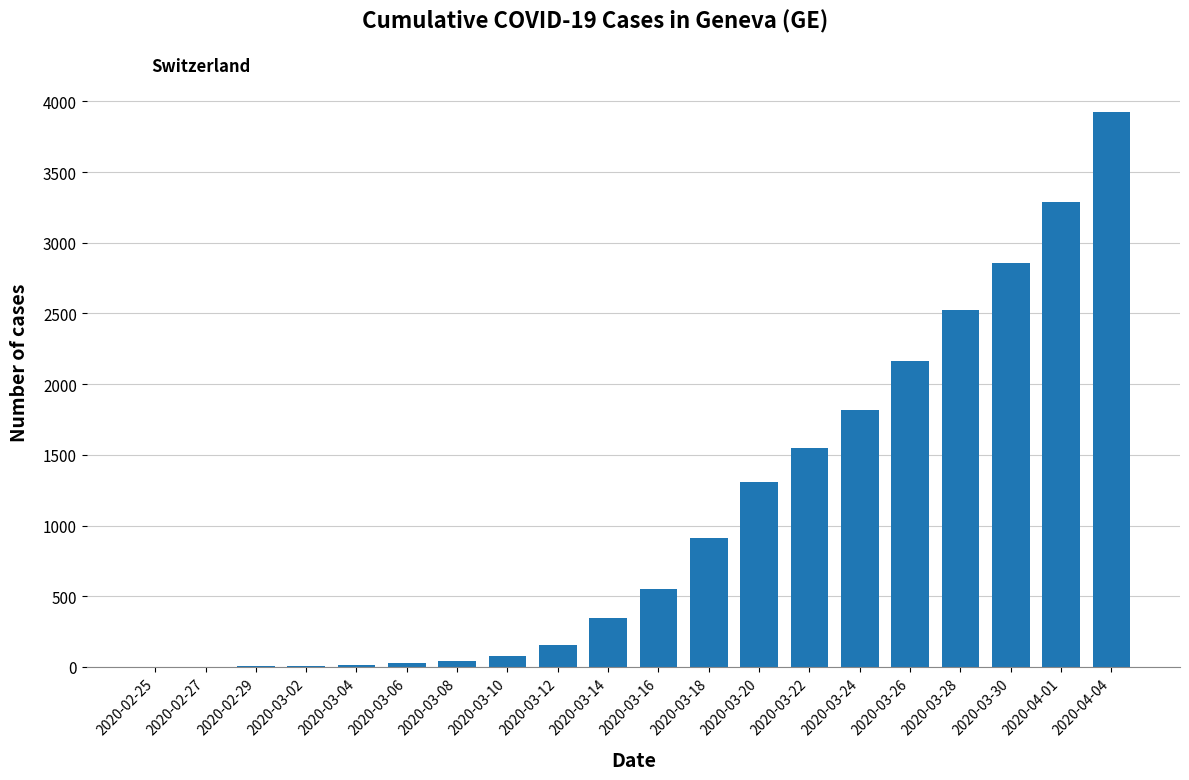

What is the change in value from 2020-03-12 to 2020-03-26?

+2008